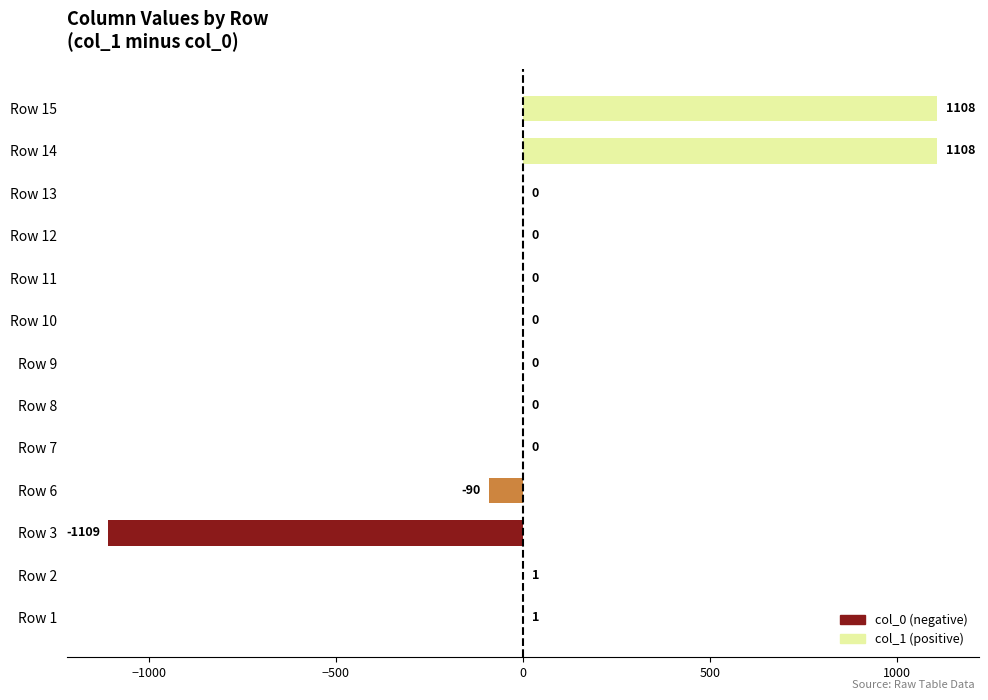

What is the sum of all values?

1019